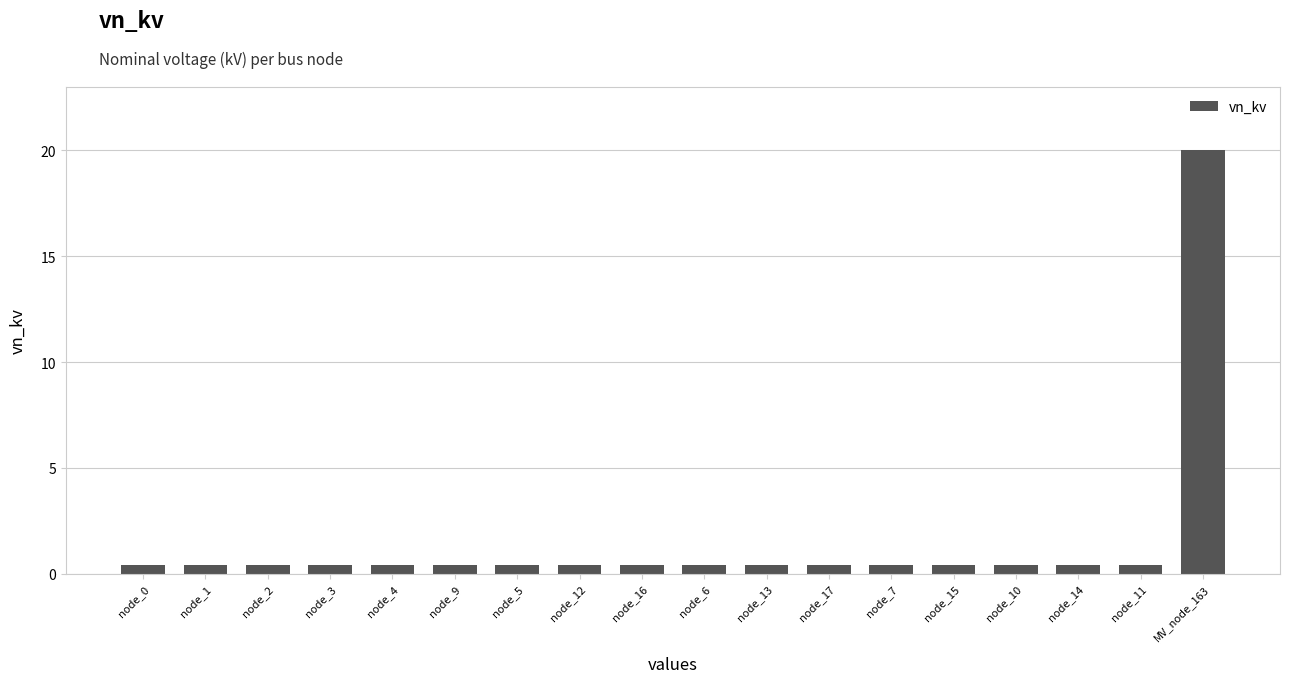

What is the difference between the maximum and minimum values?

19.6